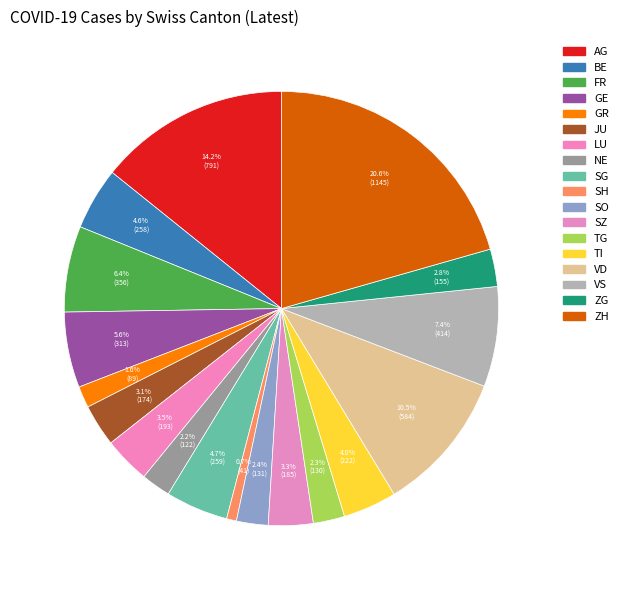

How many segments does this pie chart have?

18